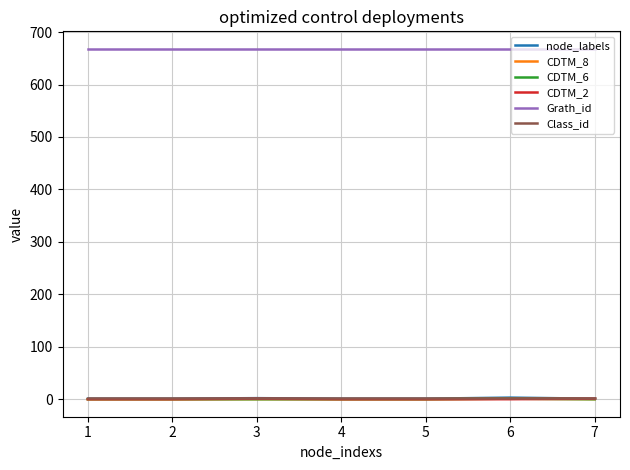

After their last crossing, which series has the higher values: CDTM_2 or CDTM_8?

CDTM_2